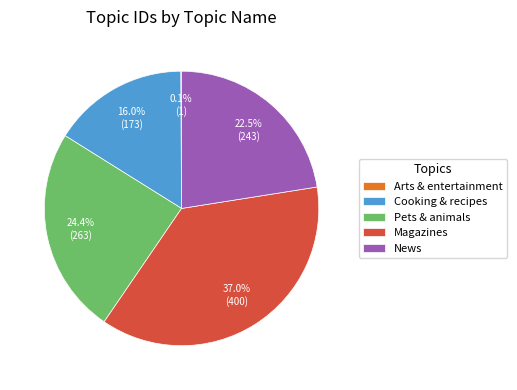

Approximately how many times larger is the value at Magazines compared to News?

1.6